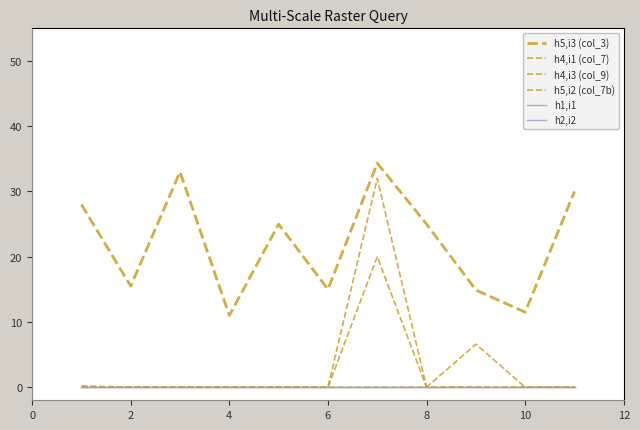

At how many categories does at least one series exceed 9?

11